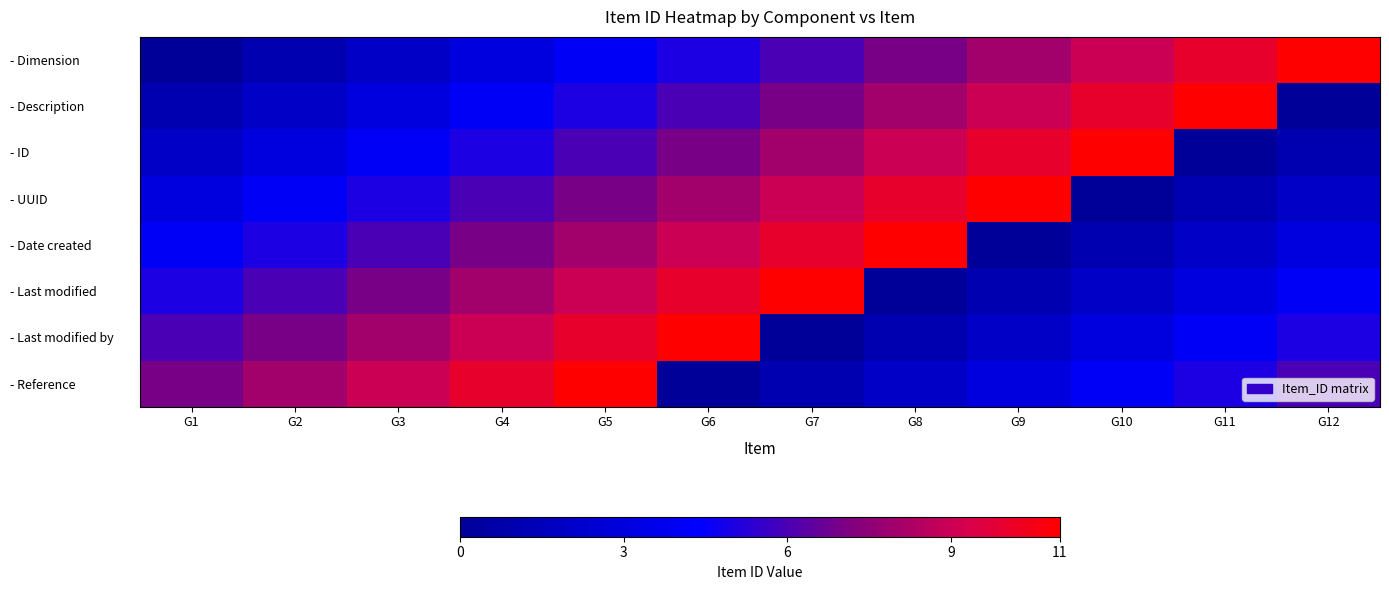

Which series has the largest total across all categories?

- Dimension